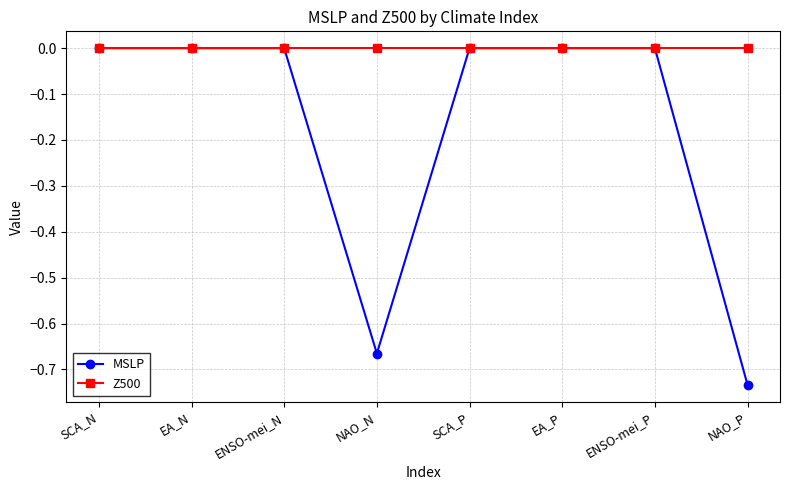

Is the value of MSLP at NAO_P greater than the value of Z500 at SCA_P?

No